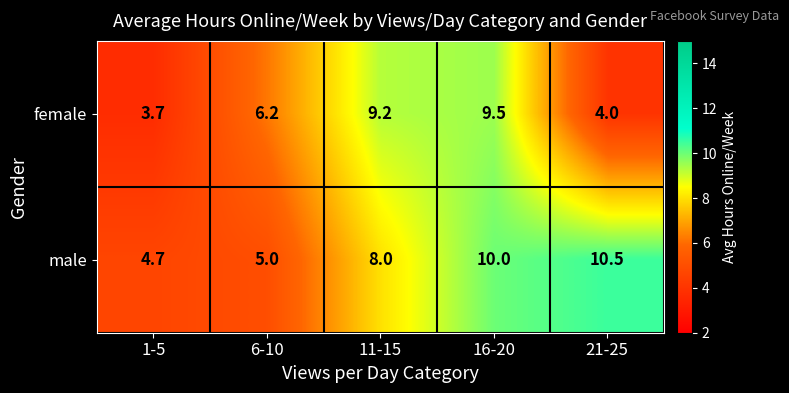

Rank the series by their average value, from lowest to highest.

female, male